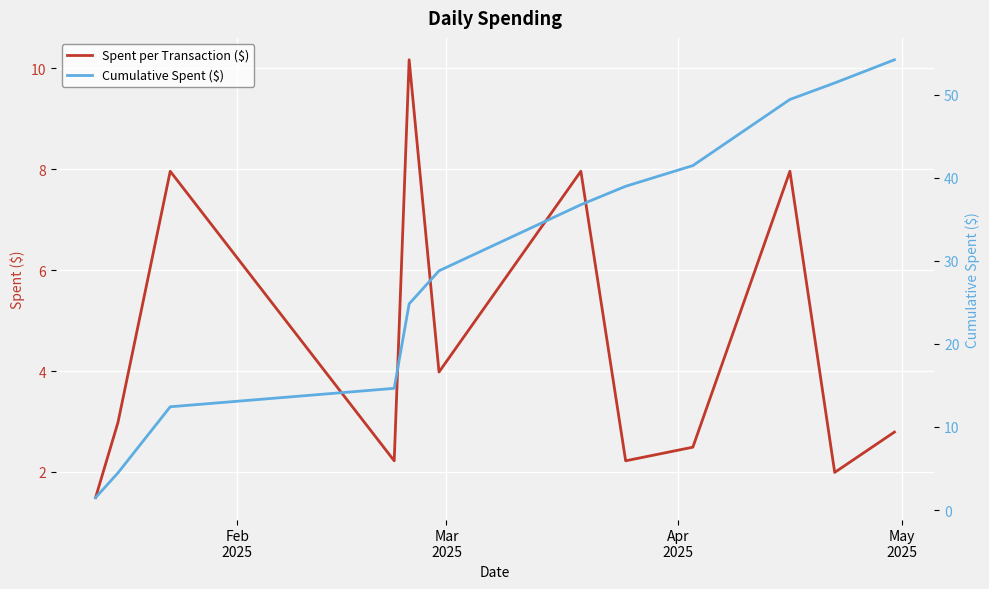

How many data points in Spent per Transaction ($) are above 2?

10